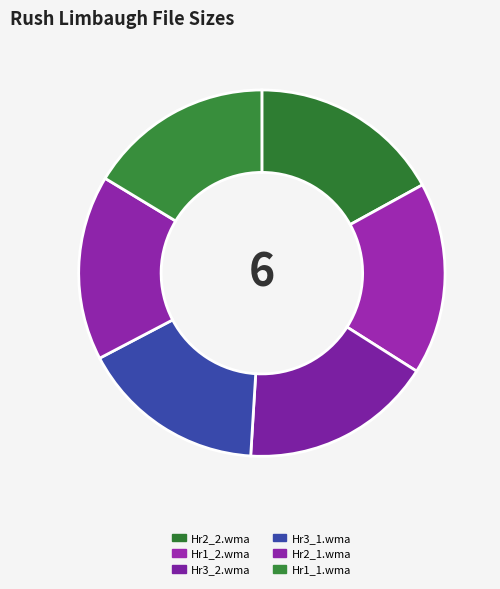

How many segments does this pie chart have?

6